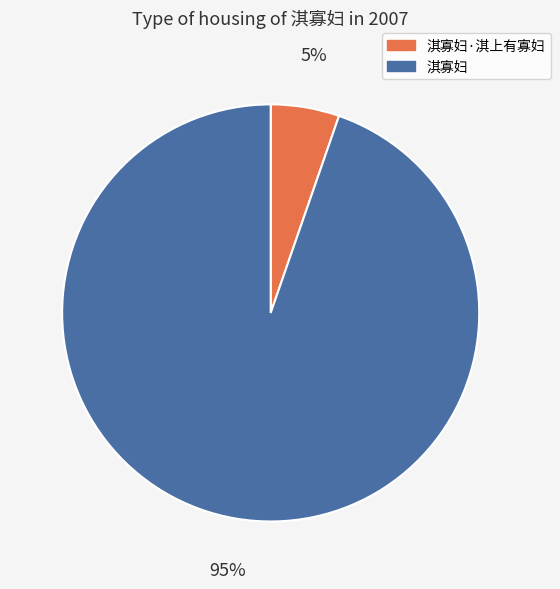

Do 淇寡妇·淇上有寡妇 and 淇寡妇 together represent more than half of the pie?

Yes